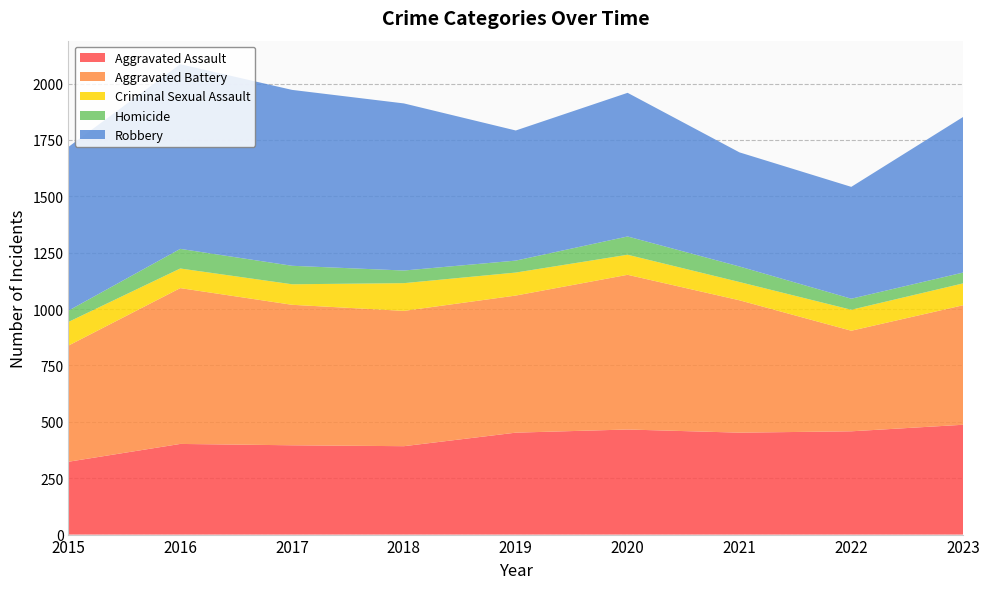

Reading left to right, extract all data points from this chart.

Aggravated Assault: 2015=323	2016=402	2017=396	2018=392	2019=452	2020=466	2021=452	2022=458	2023=487
Aggravated Battery: 2015=515	2016=691	2017=623	2018=600	2019=608	2020=686	2021=587	2022=446	2023=530
Criminal Sexual Assault: 2015=105	2016=87	2017=91	2018=123	2019=102	2020=89	2021=81	2022=93	2023=97
Homicide: 2015=50	2016=87	2017=82	2018=56	2019=53	2020=81	2021=69	2022=49	2023=48
Robbery: 2015=726	2016=819	2017=780	2018=741	2019=577	2020=637	2021=506	2022=496	2023=690